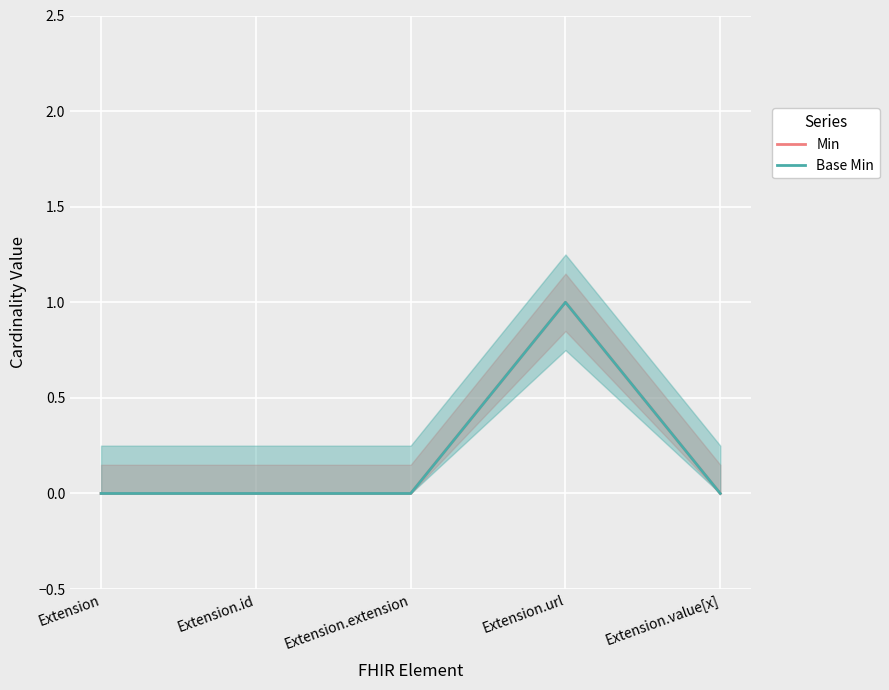

True or false: Base Min has more than 1 points higher than both neighbors.

False